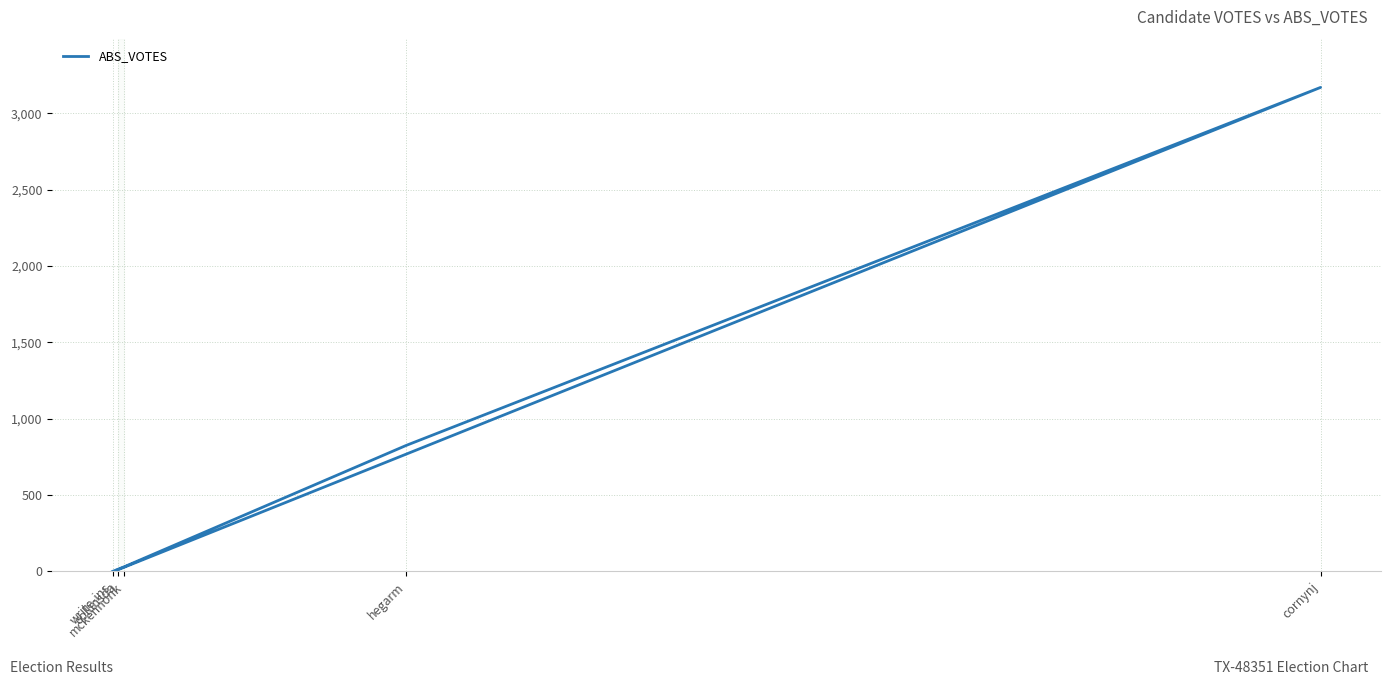

What is the ratio of the value at mckennonk to the value at collinsda?

2.6